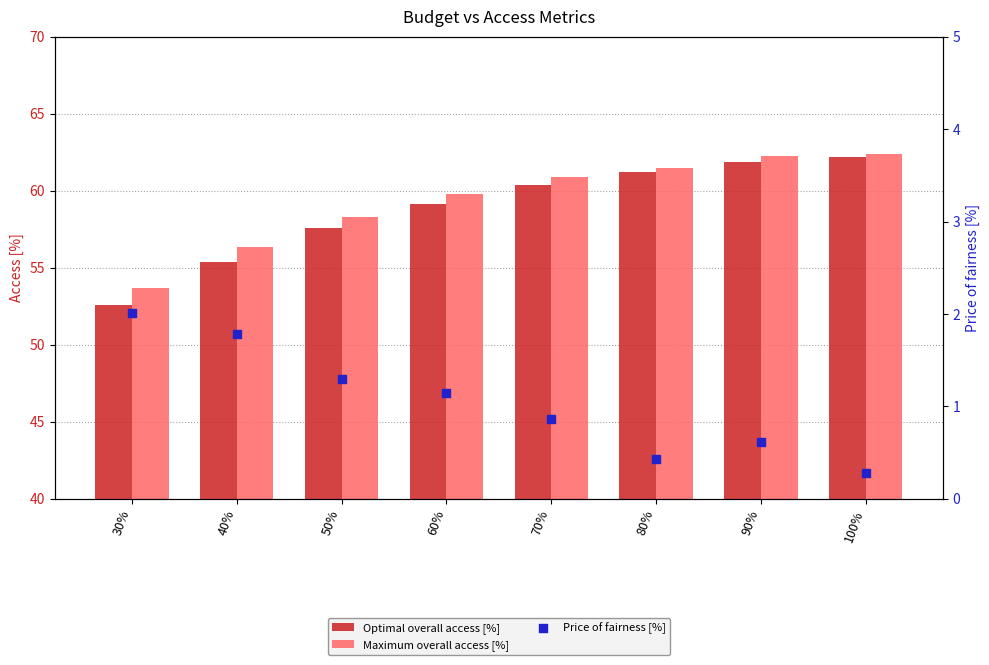

What are all the series names shown in the legend?

Optimal overall access [%], Maximum overall access [%], Price of fairness [%]